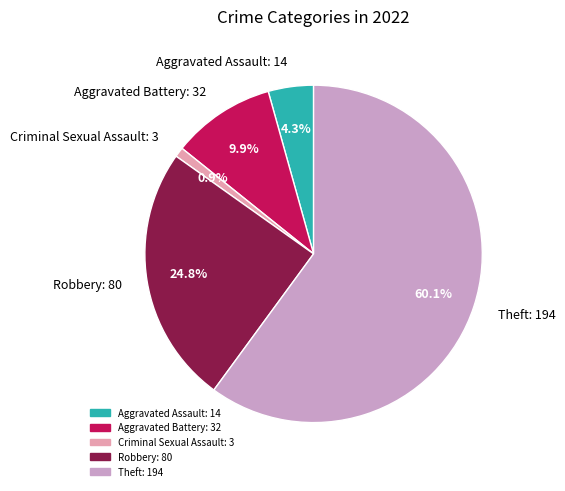

Approximately how many times larger is the value at Robbery: 80 compared to Theft: 194?

0.4